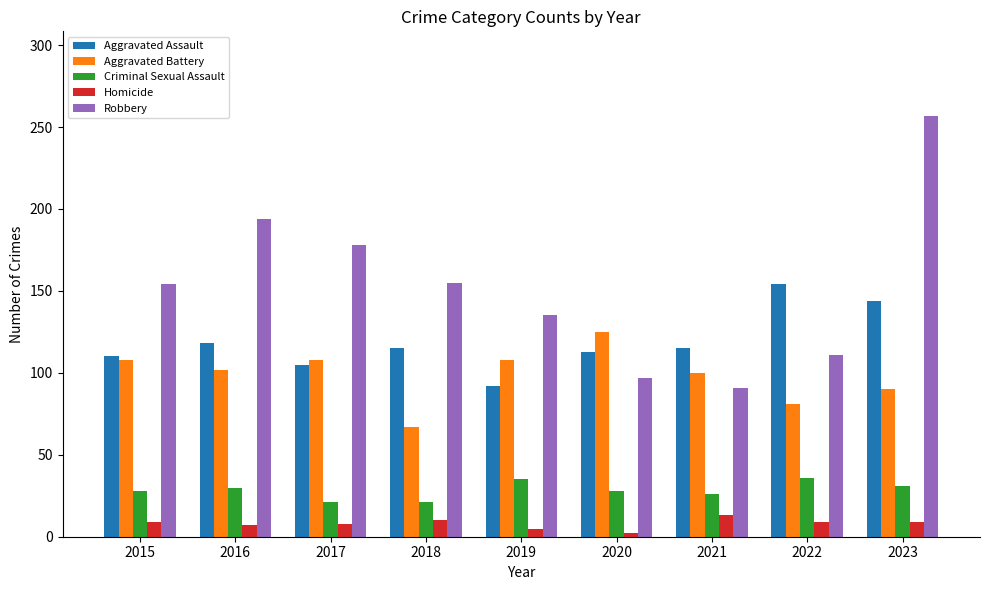

At which category is the sum across all series the highest?

2023